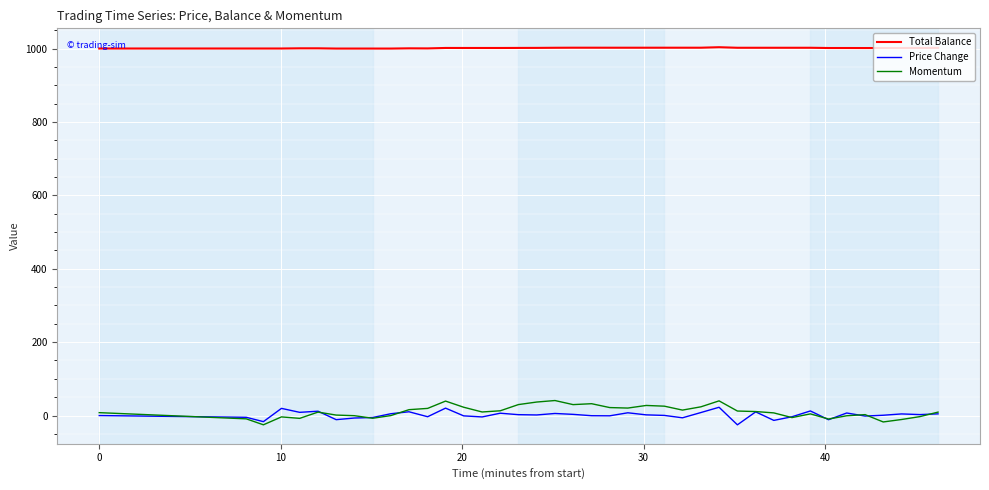

What is the minimum value shown in the chart?

-25.3